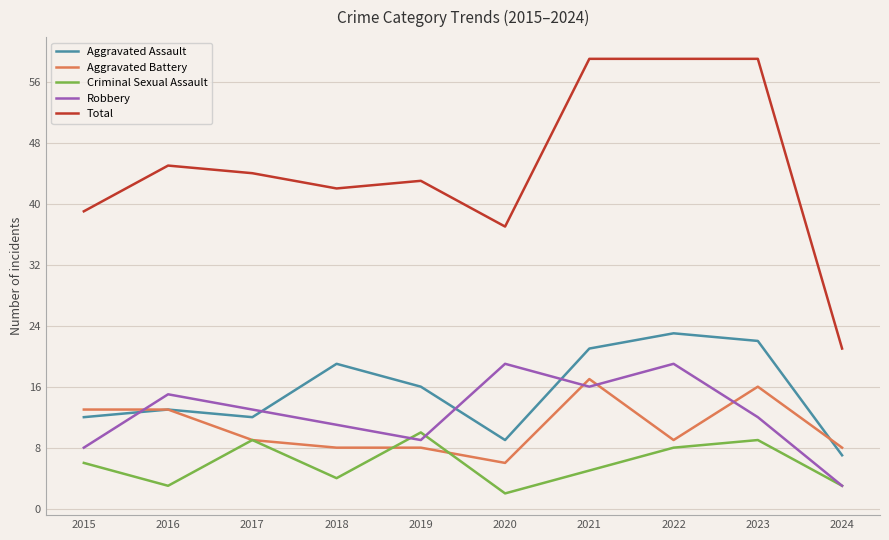

Between 2020 and 2021, which series saw the biggest shift?

Total